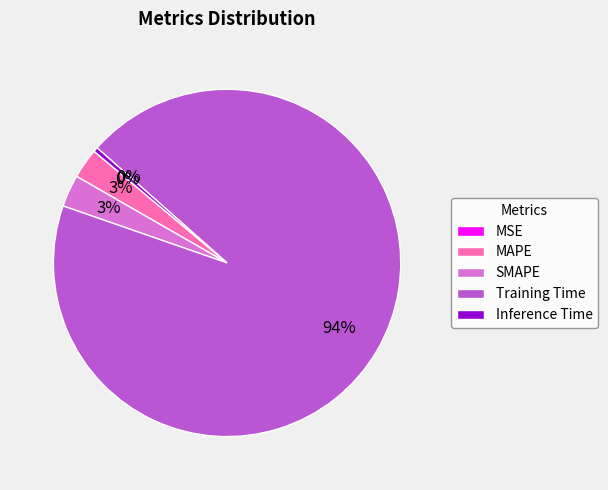

The Training Time slice represents 94% of the pie. True or false?

True